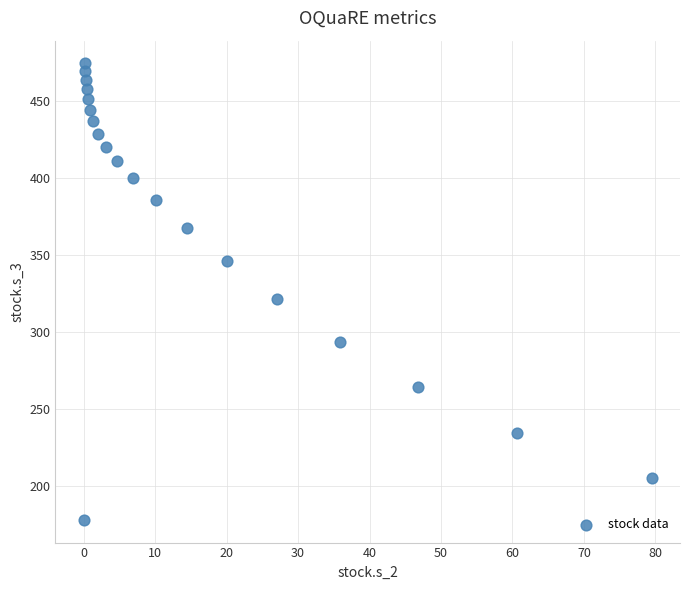

What is the range of Y values (max minus min)?

296.9